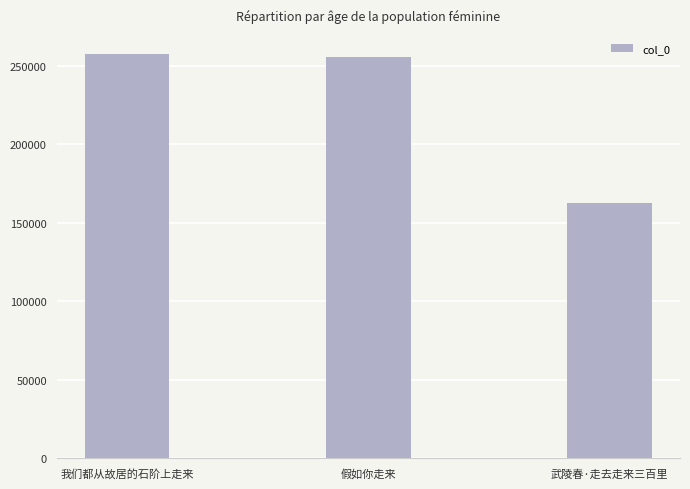

Reading right to left, transcribe all the data shown in this chart.

武陵春·走去走来三百里=162871	假如你走来=255706	我们都从故居的石阶上走来=257525